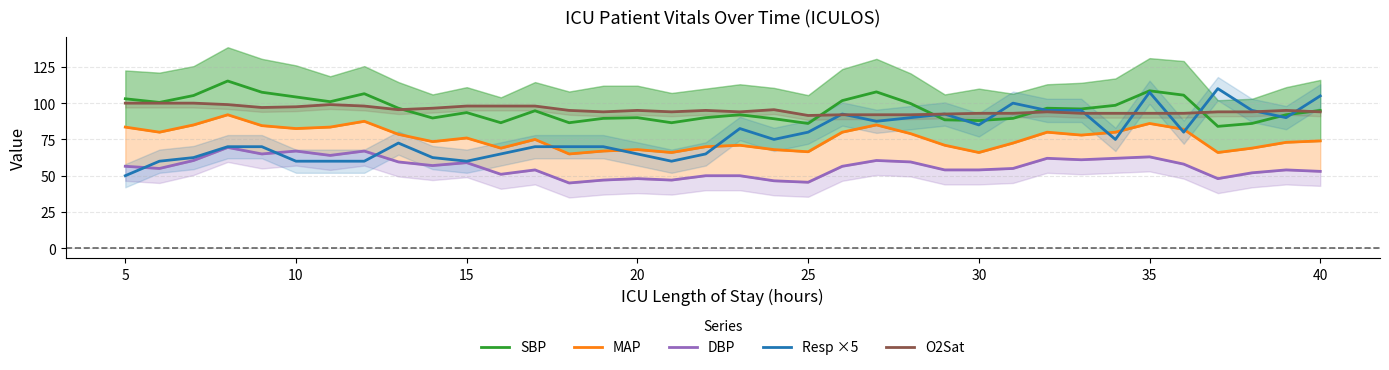

True or false: Resp ×5 has a value of 85.0 at 30.

True